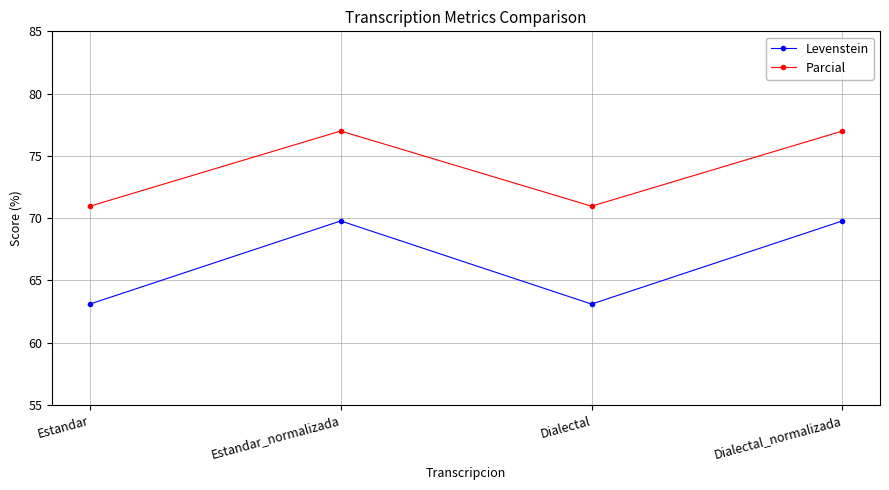

What is the total value across all series at Estandar_normalizada?

146.8